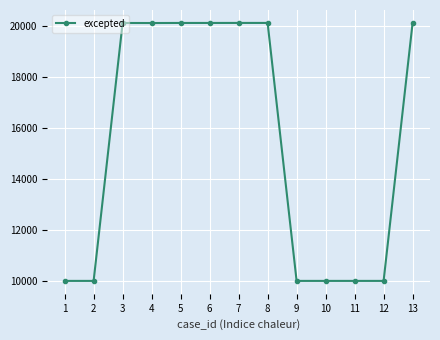

Is it true that the value at 8 is 20107?

True